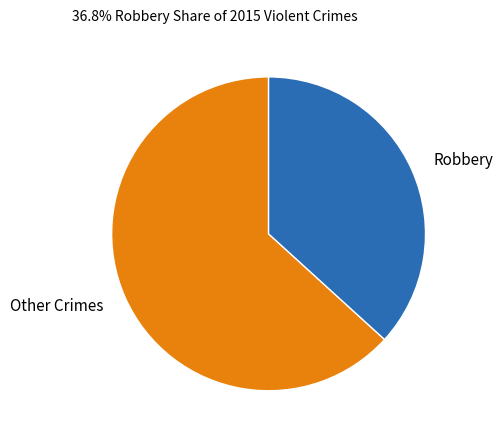

How many slices are in this pie chart?

2